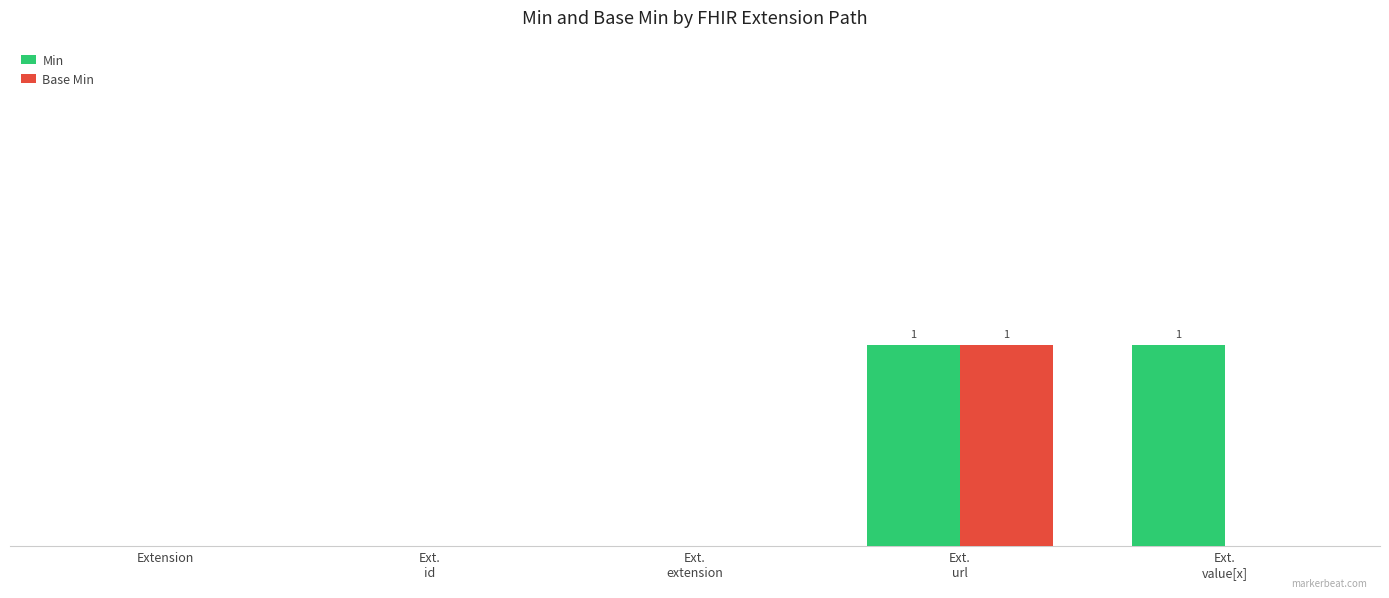

Are the bars grouped side by side (vs. stacked)?

Yes